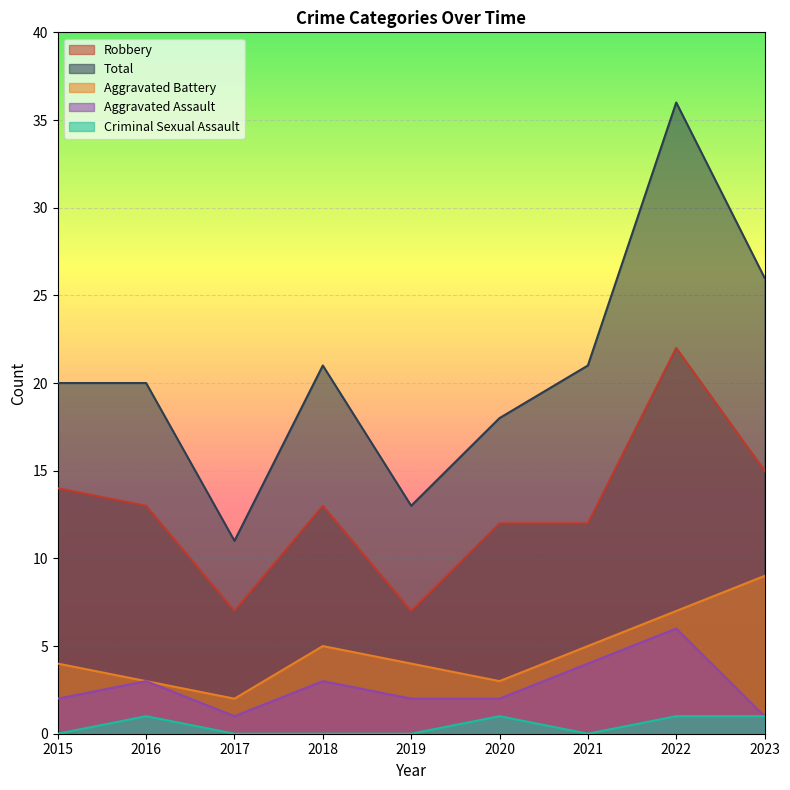

True or false: Aggravated Assault has more than 1 interior local peaks.

True